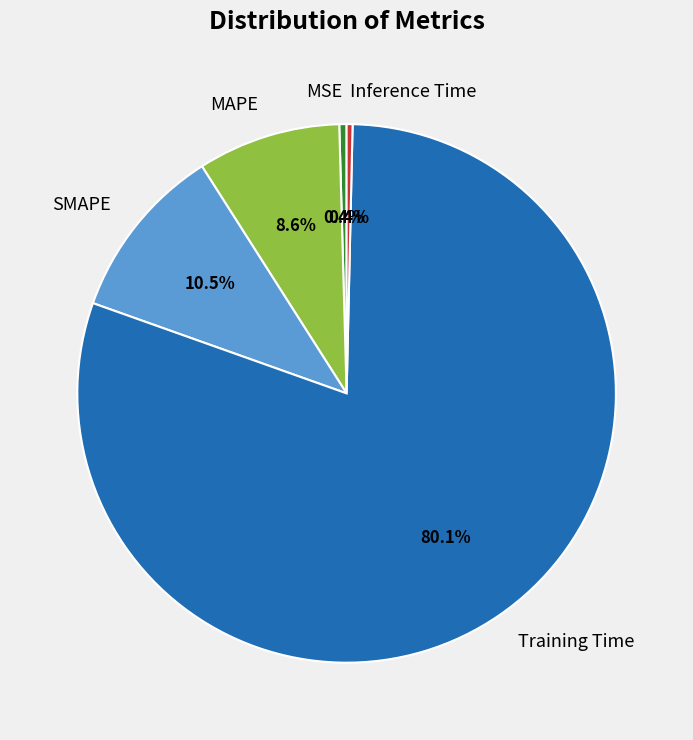

To the nearest percent, what portion does Training Time represent?

80%